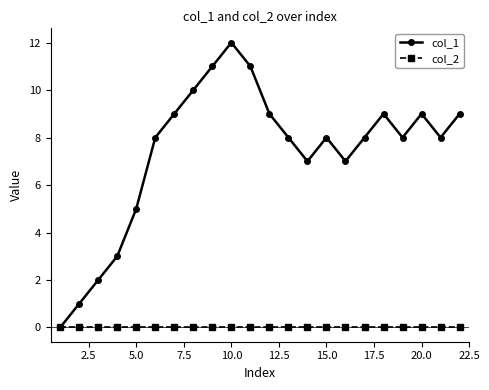

Does the chart have visible grid lines?

No